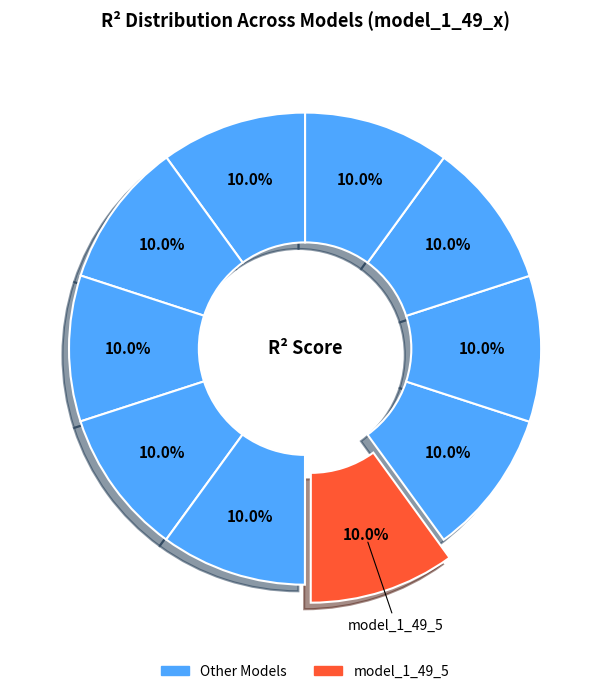

Does any single category account for the majority?

No